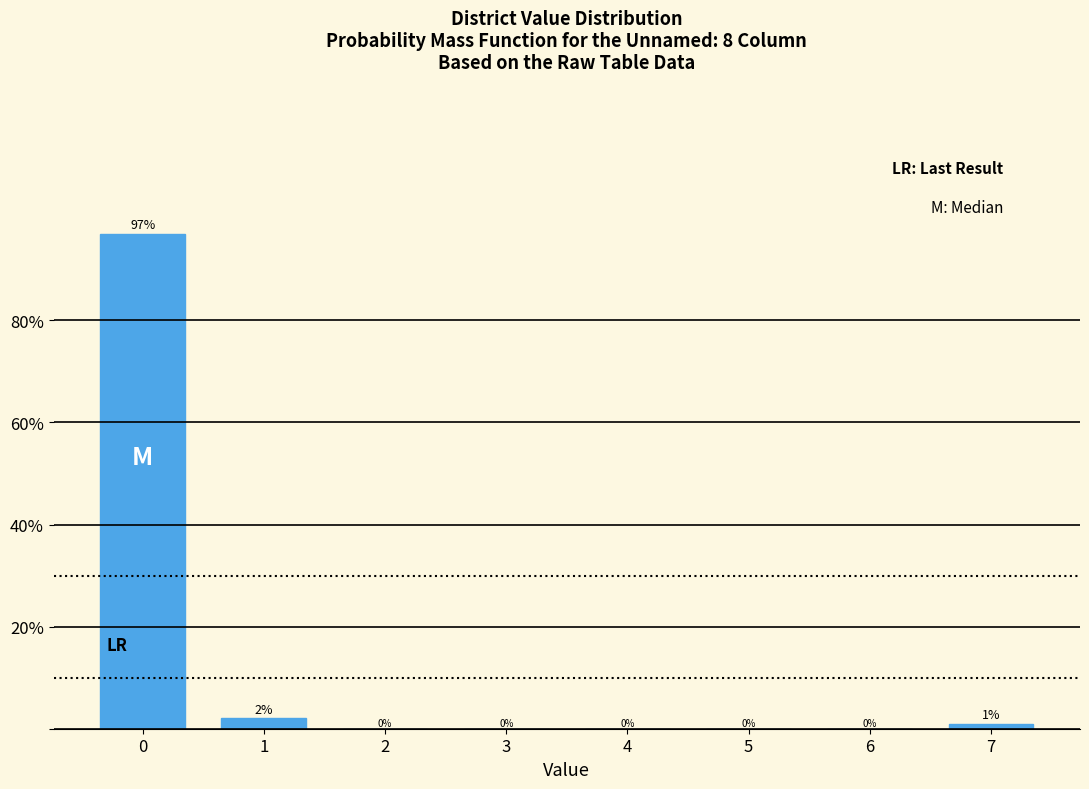

True or false: the data shows -50.1 at 4.

False